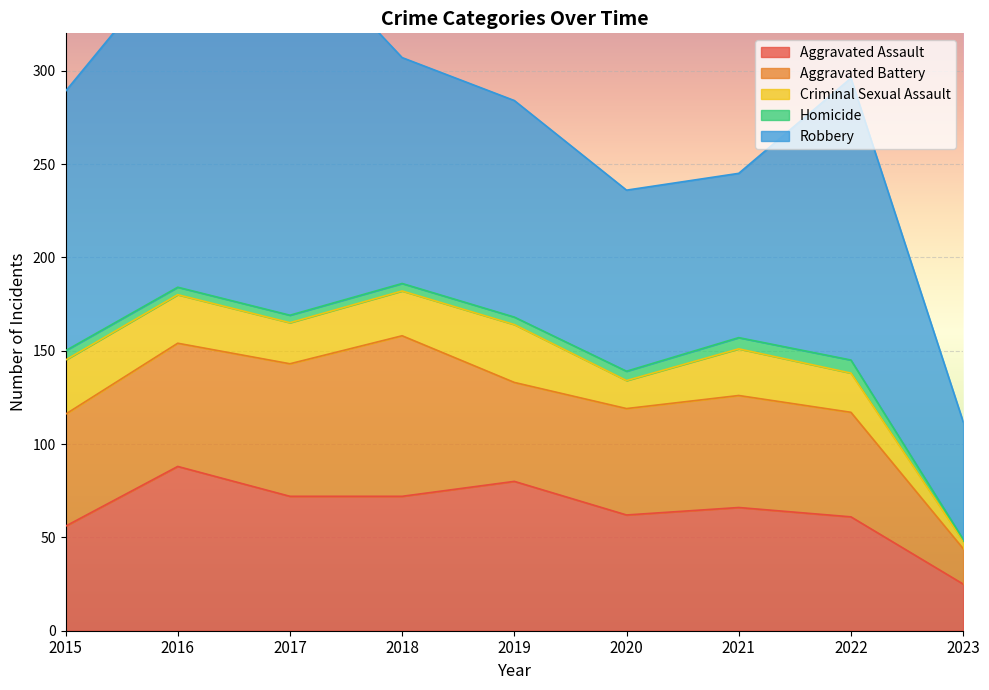

What are all the series names shown in the legend?

Aggravated Assault, Aggravated Battery, Criminal Sexual Assault, Homicide, Robbery